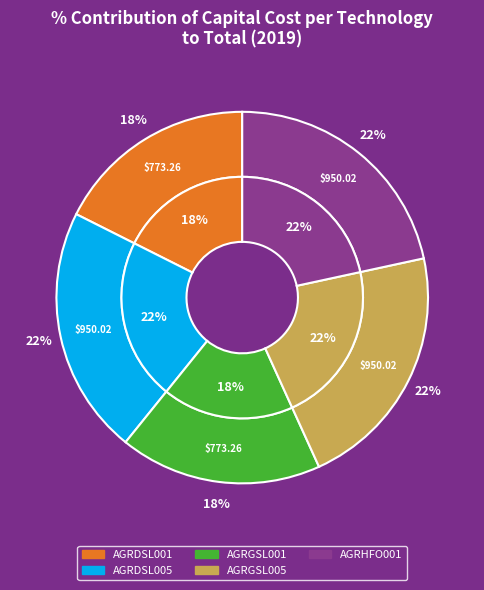

What is the largest slice in the pie chart?

AGRDSL005